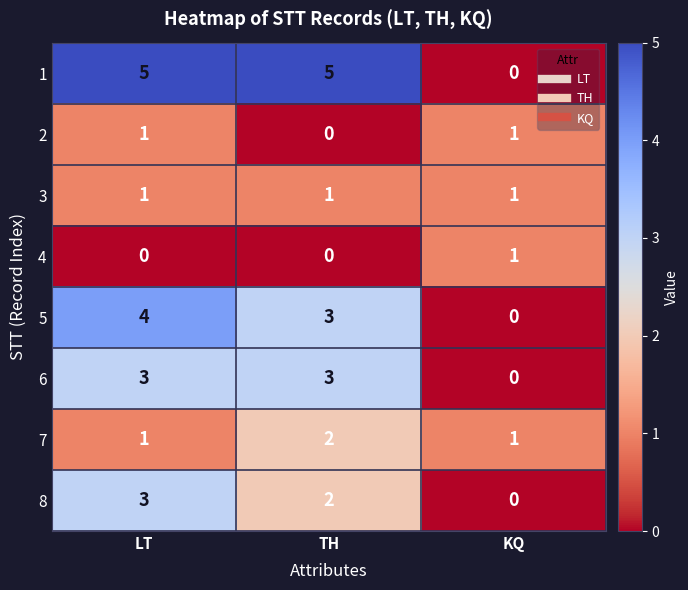

How many 7 values are between 1 and 2?

3